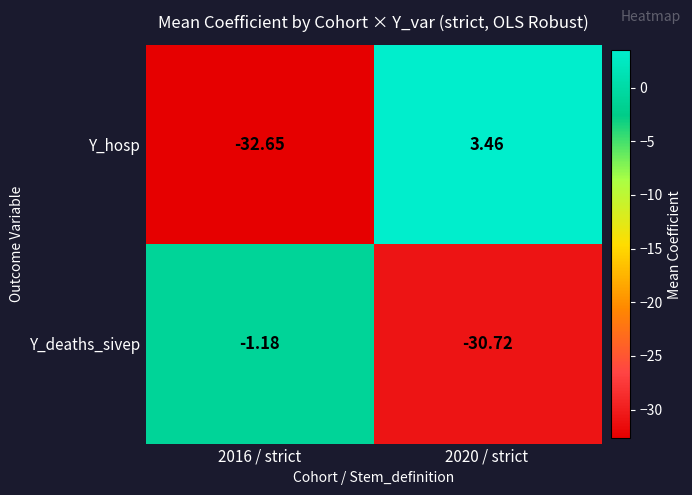

Which series has the largest total across all categories?

Y_hosp